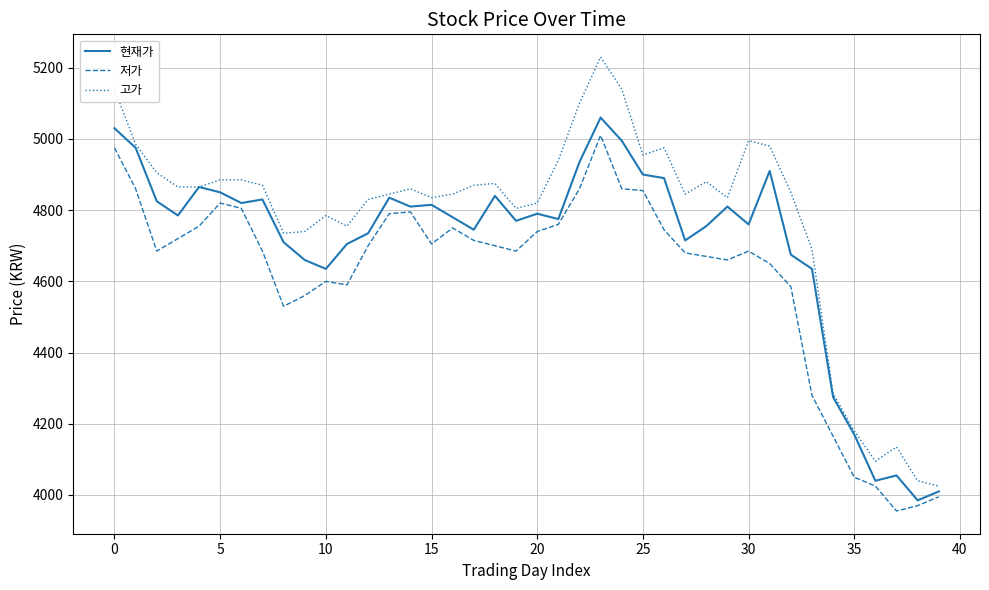

Which series has the widest spread of values?

고가